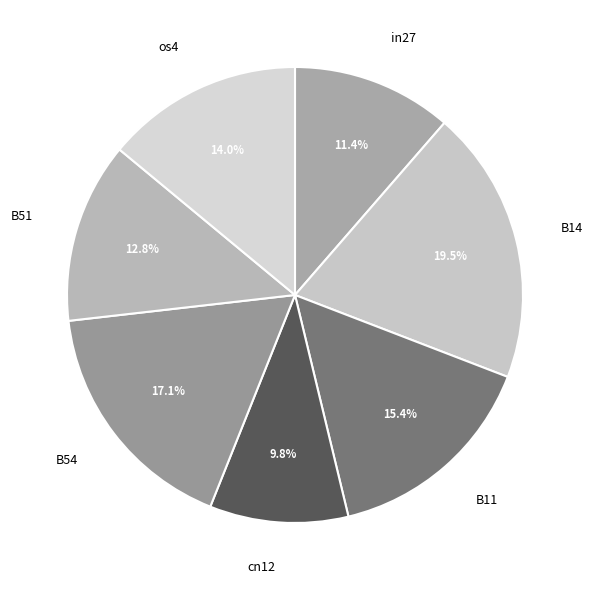

What percentage is the B11 slice, to the nearest percent?

15%